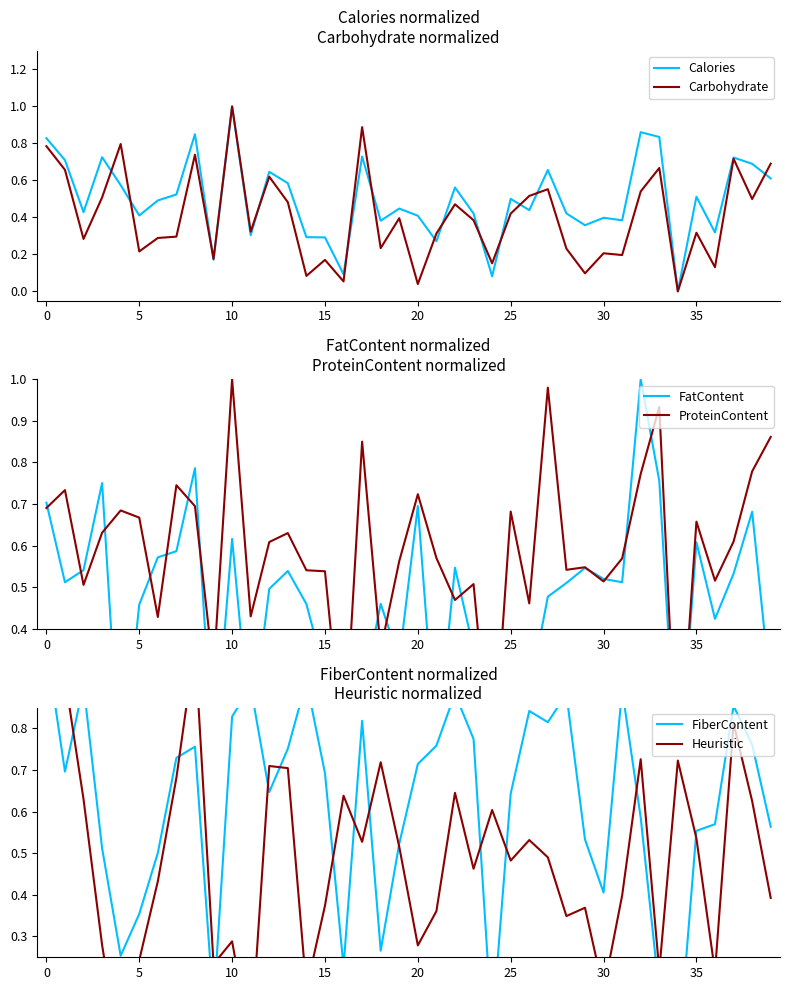

What is the highest value of the Calories series?

1.0